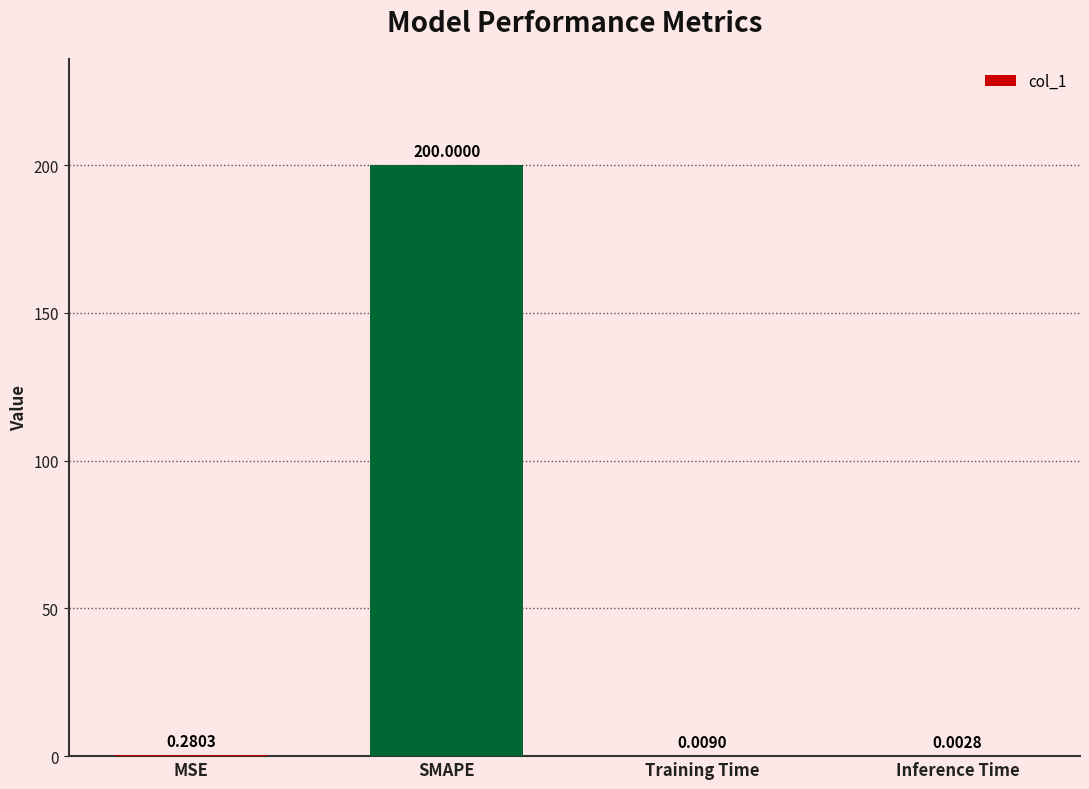

Does the chart contain stacked bars?

No